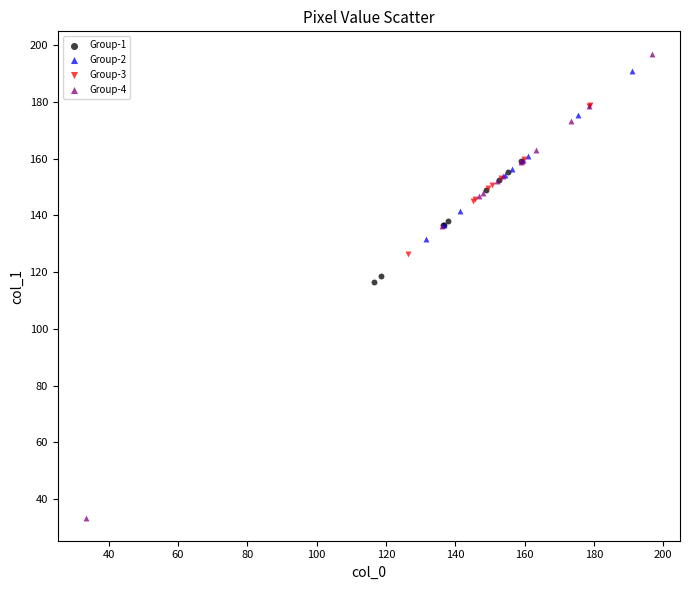

What are all the series names shown in the legend?

Group-1, Group-2, Group-3, Group-4